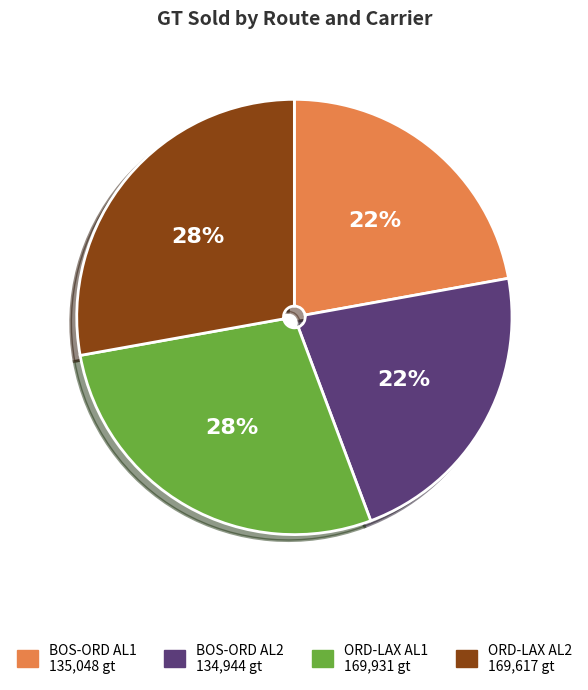

Is there a majority slice in this chart?

No